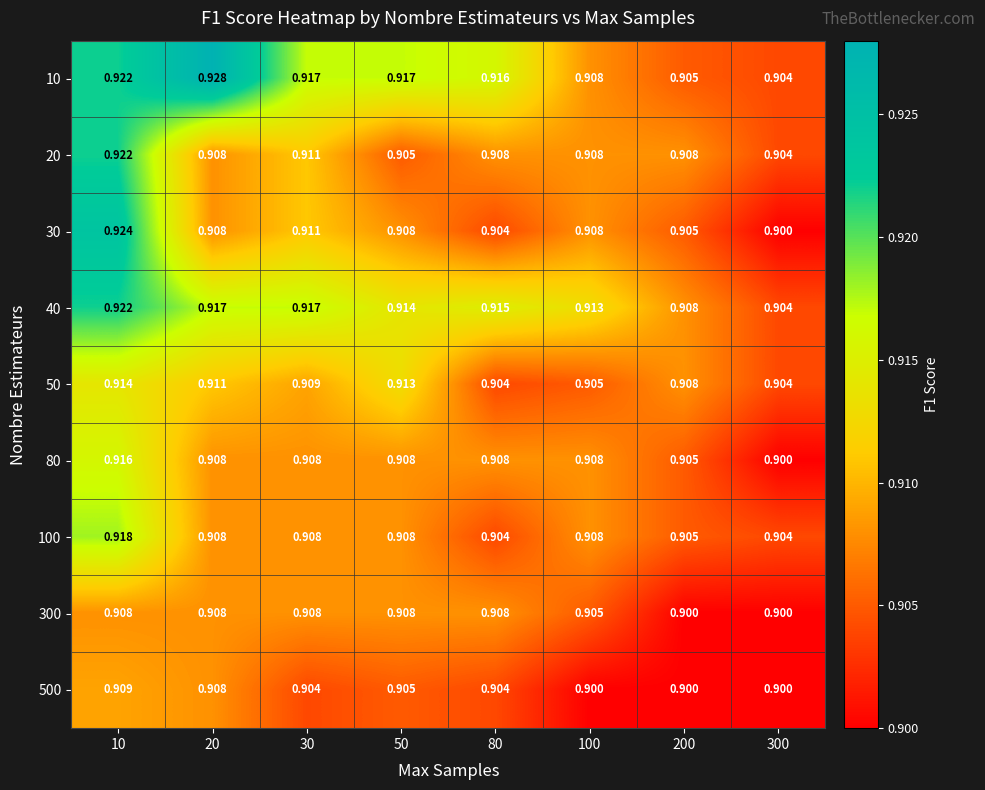

At which category is the sum across all series the highest?

10